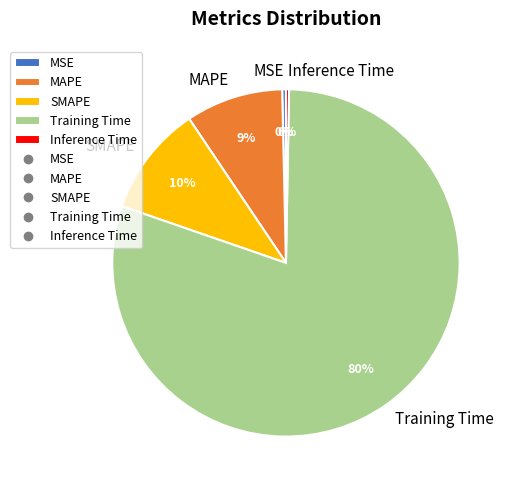

Do Training Time and SMAPE together represent more than half of the pie?

Yes